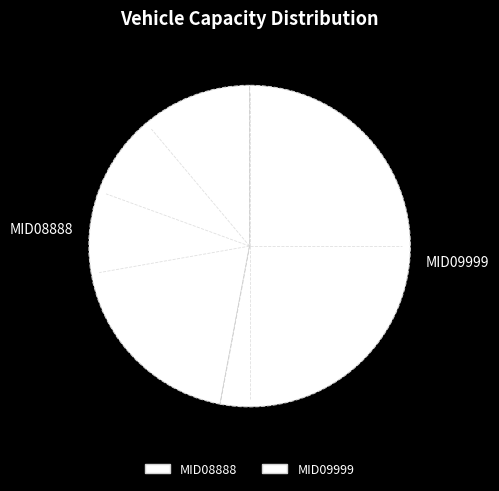

Does MID09999 represent more than half of the total?

Yes